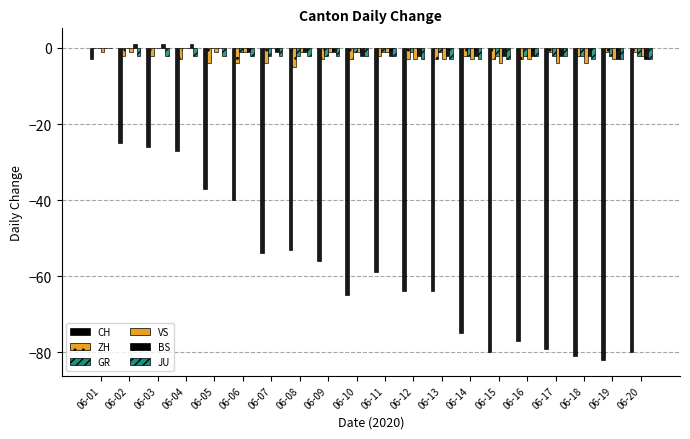

What is the value of the VS bar at the 18th from the left?

-4